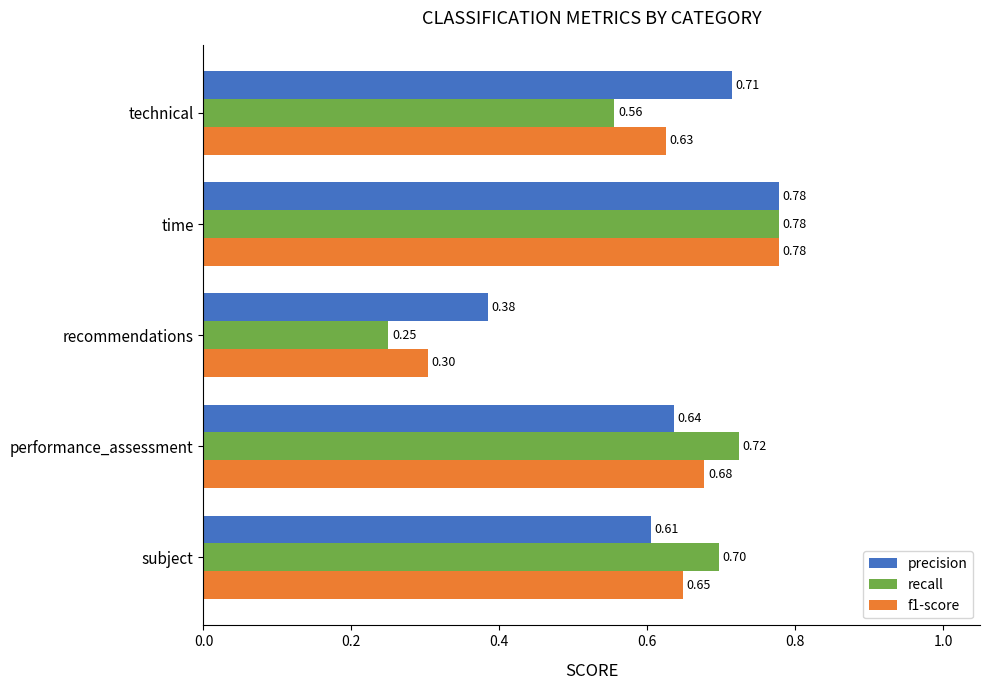

What are all the series names shown in the legend?

precision, recall, f1-score